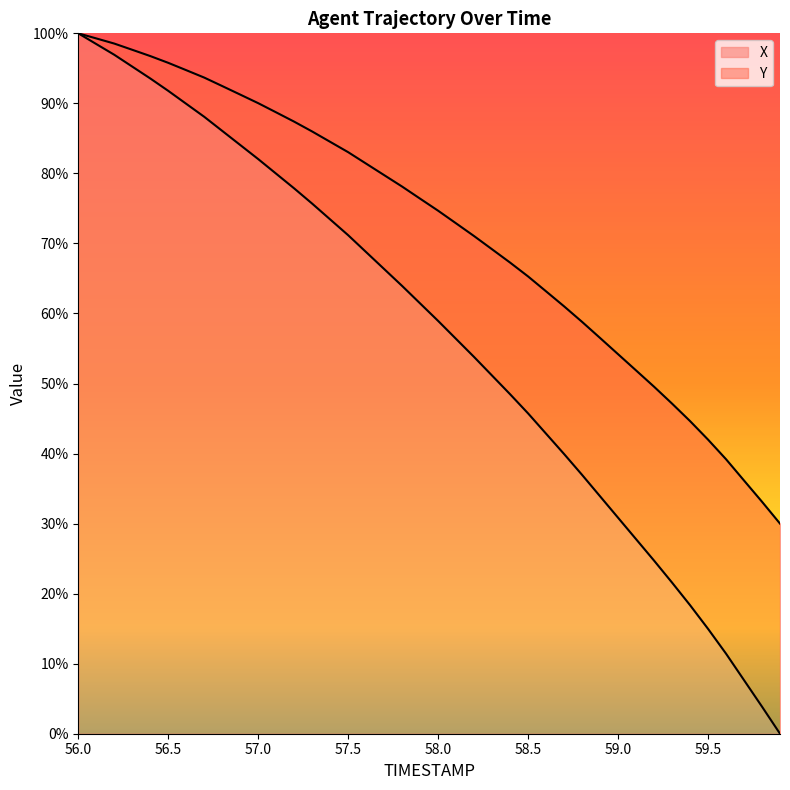

Count the number of data series in this chart.

2